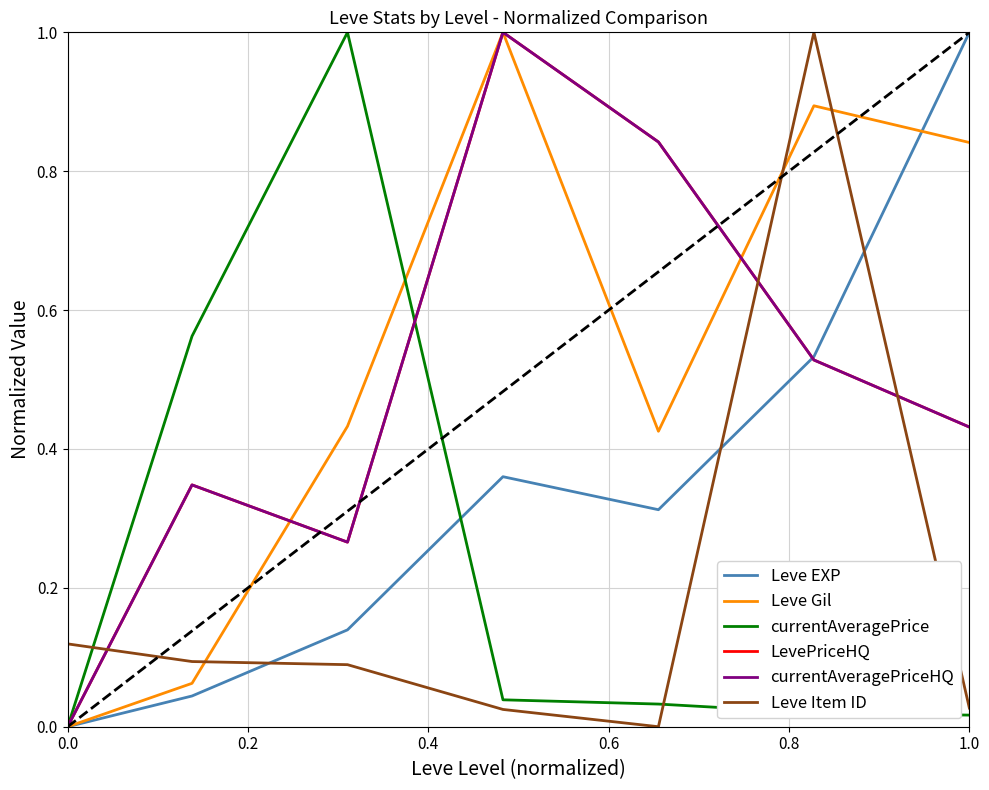

Is this an area chart (filled region under the line)?

No